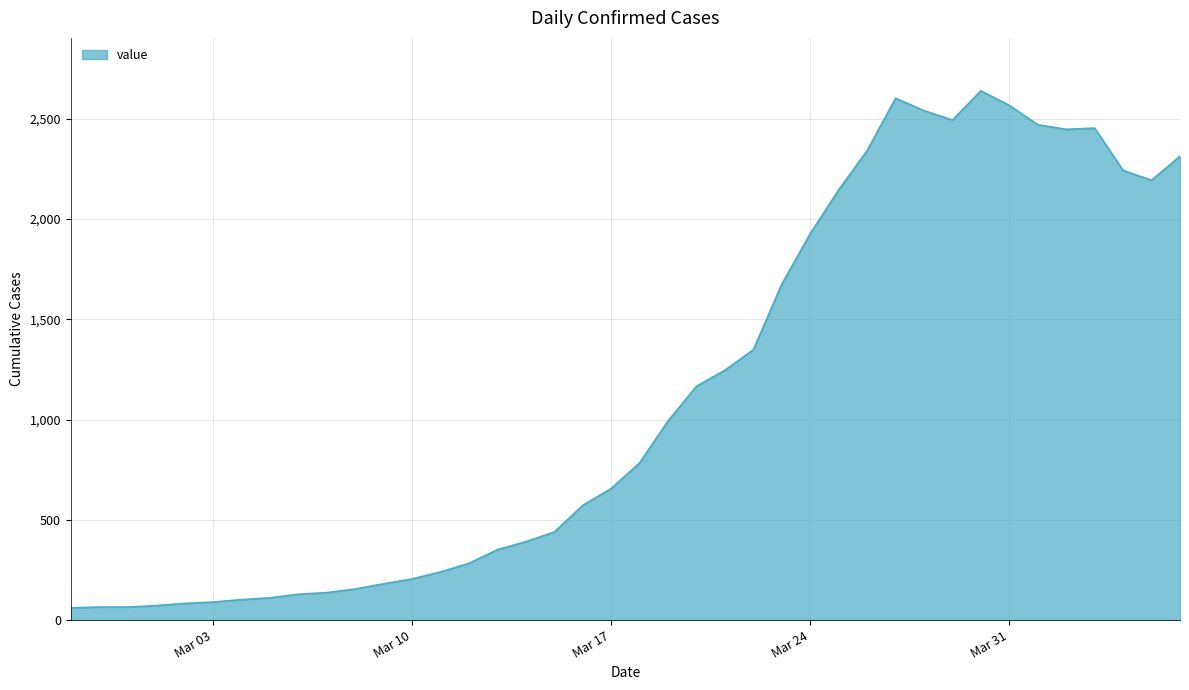

What is the maximum value shown in the chart?

2639